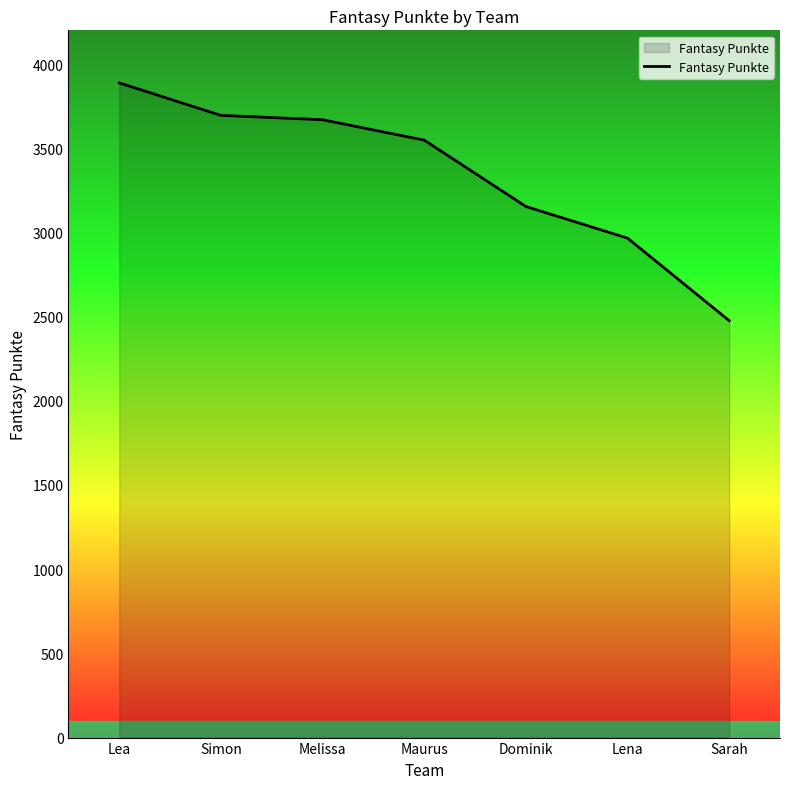

What is the change in value from Maurus to Sarah?

-1072